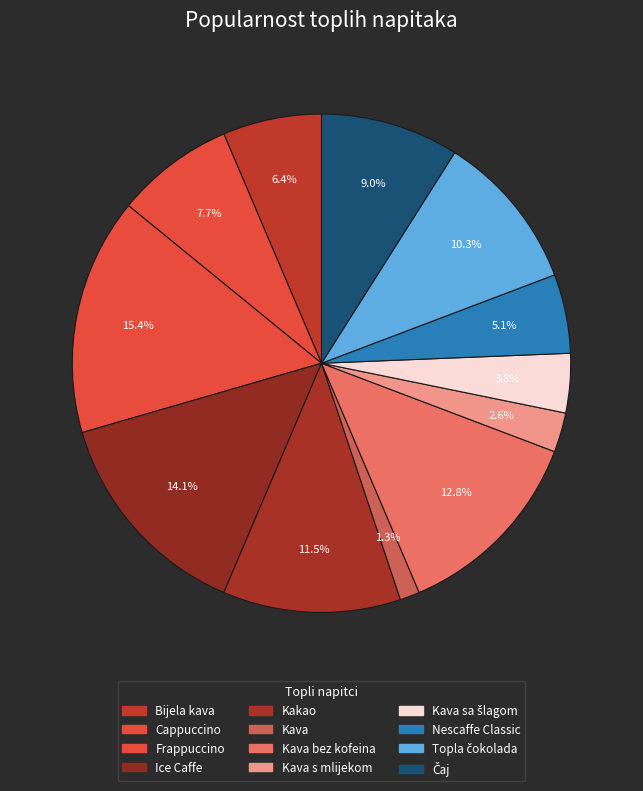

How many segments does this pie chart have?

12